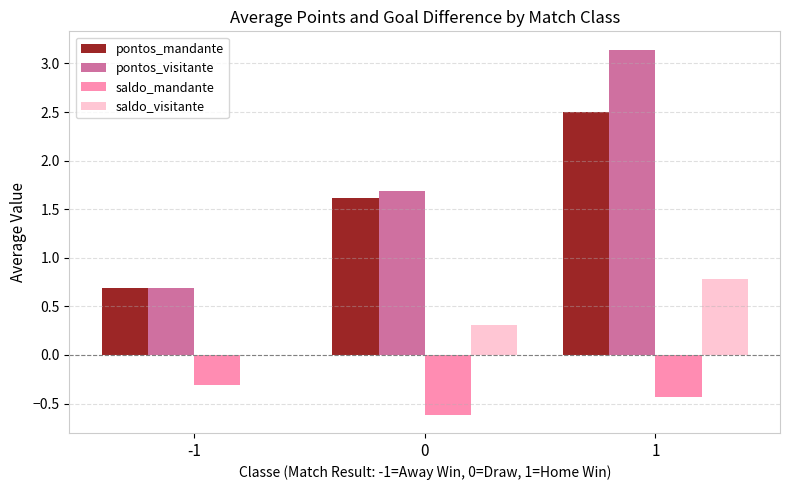

Is the value of pontos_visitante at 0 greater than the value of saldo_visitante at -1?

Yes